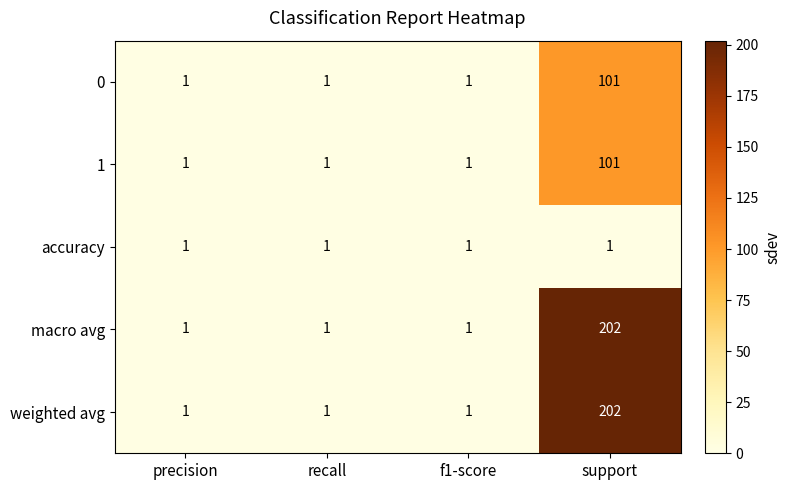

Reading left to right, transcribe all the data shown in this chart.

0: precision=1	recall=1	f1-score=1	support=101
1: precision=1	recall=1	f1-score=1	support=101
accuracy: precision=1	recall=1	f1-score=1	support=1
macro avg: precision=1	recall=1	f1-score=1	support=202
weighted avg: precision=1	recall=1	f1-score=1	support=202